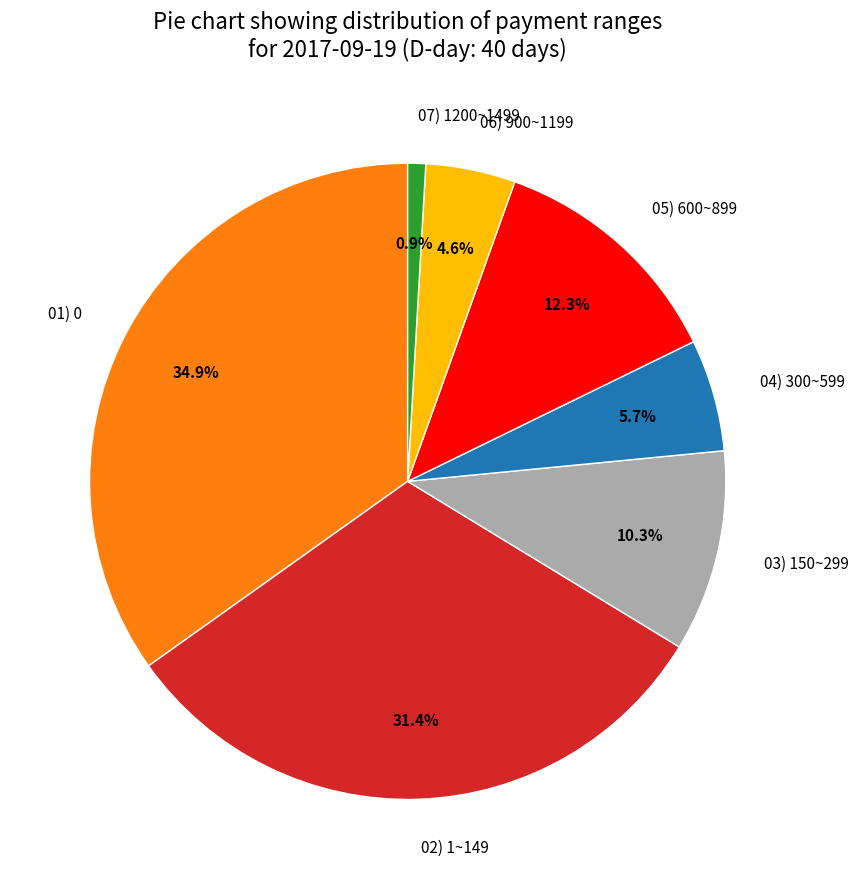

What is the total percentage of 06) 900~1199 and 04) 300~599?

10.3%